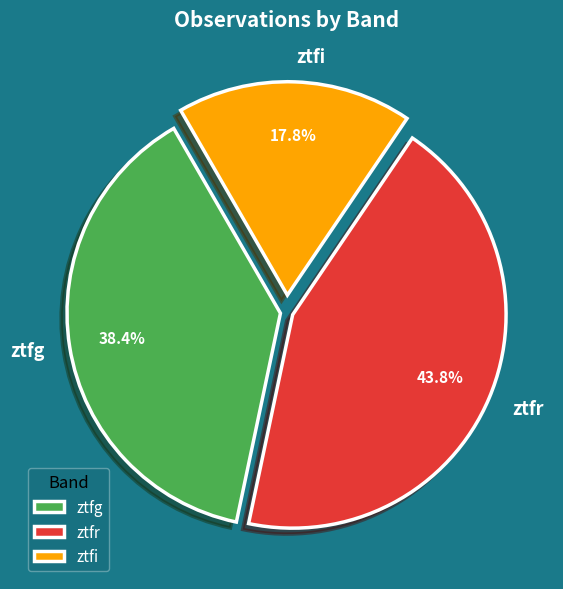

Does any single category account for the majority?

No